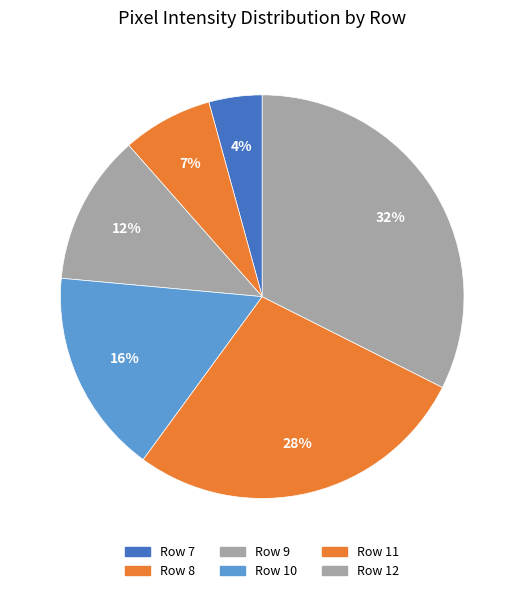

How many segments does this pie chart have?

6